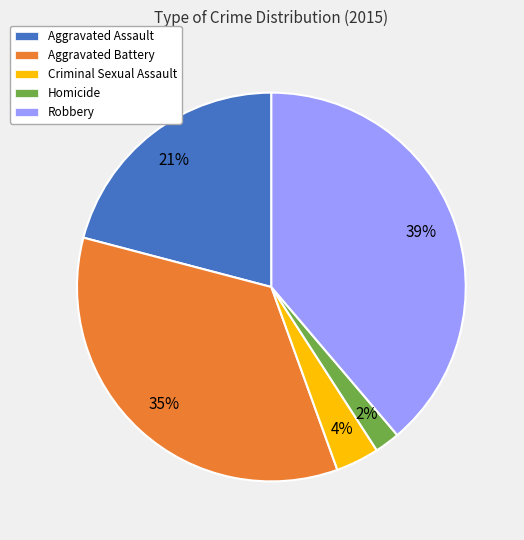

Is it true that Homicide is 10% of the pie?

False